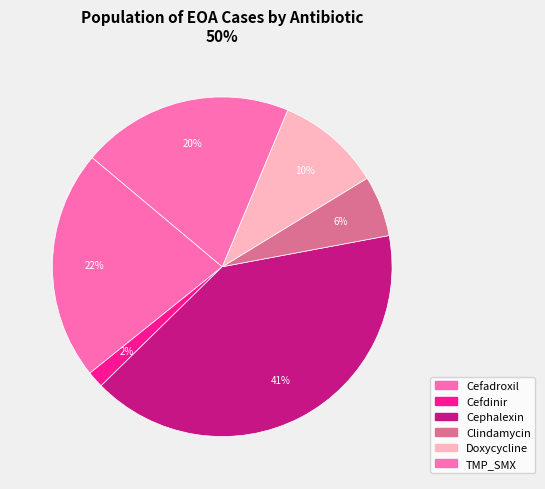

Is Clindamycin the majority of the pie?

No